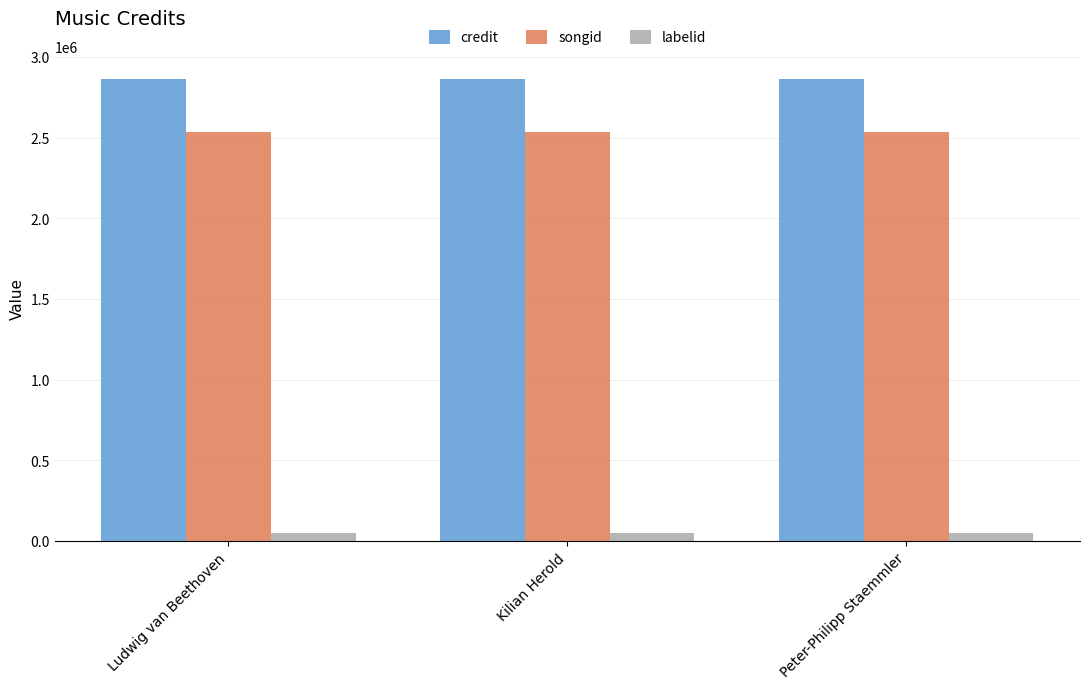

What are all the series names shown in the legend?

credit, songid, labelid